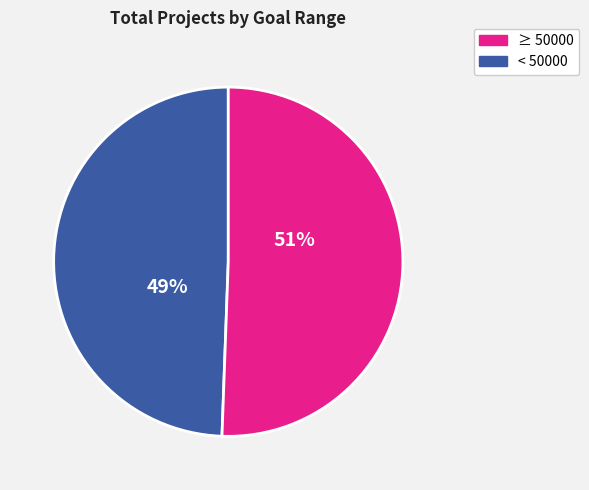

To the nearest percent, what is the average slice percentage?

50%